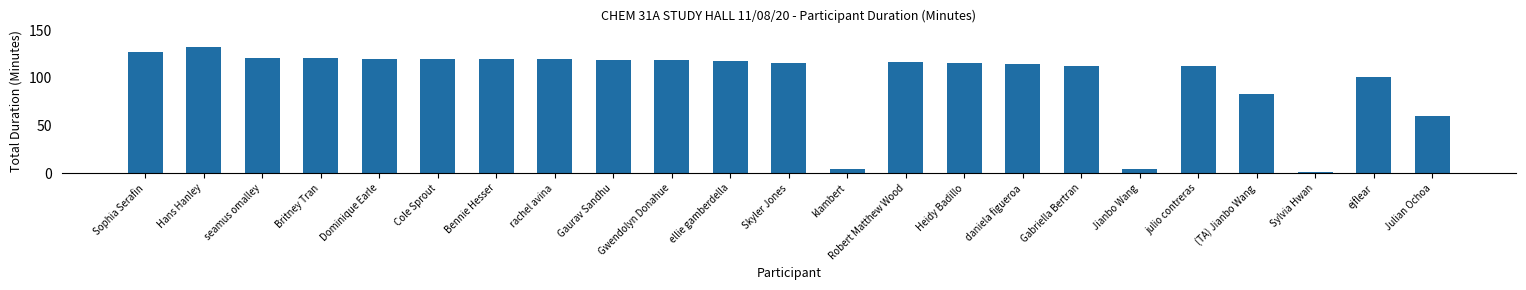

Reading right to left, extract all data points from this chart.

60	101	1	83	112	4	112	115	116	117	4	116	118	119	119	120	120	120	120	121	121	132	127